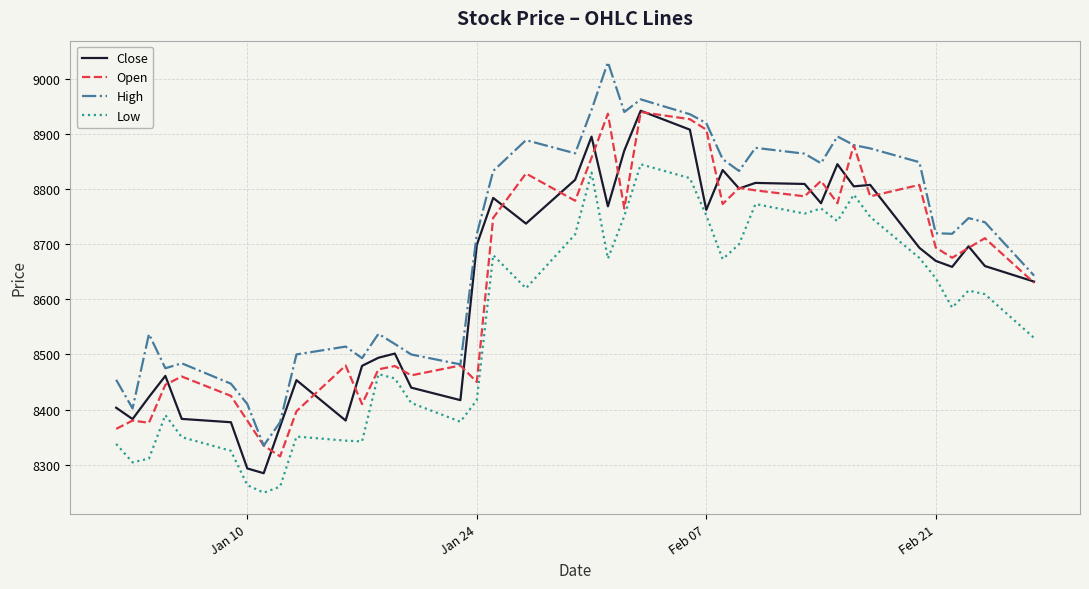

Which series has the largest total across all categories?

High